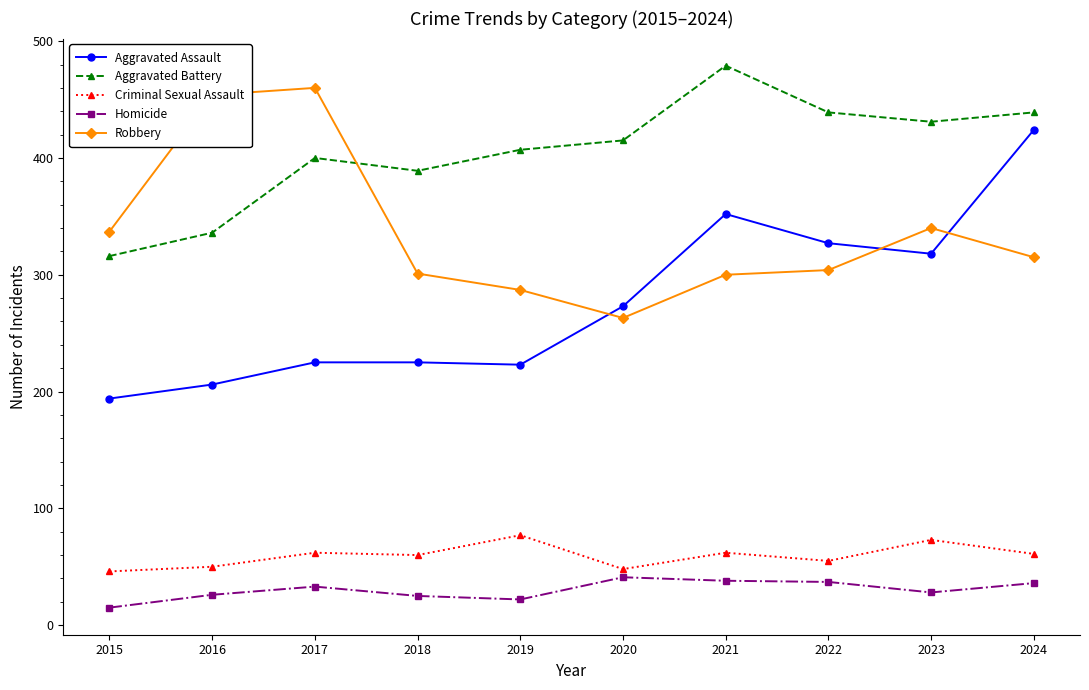

What are all the series names shown in the legend?

Aggravated Assault, Aggravated Battery, Criminal Sexual Assault, Homicide, Robbery